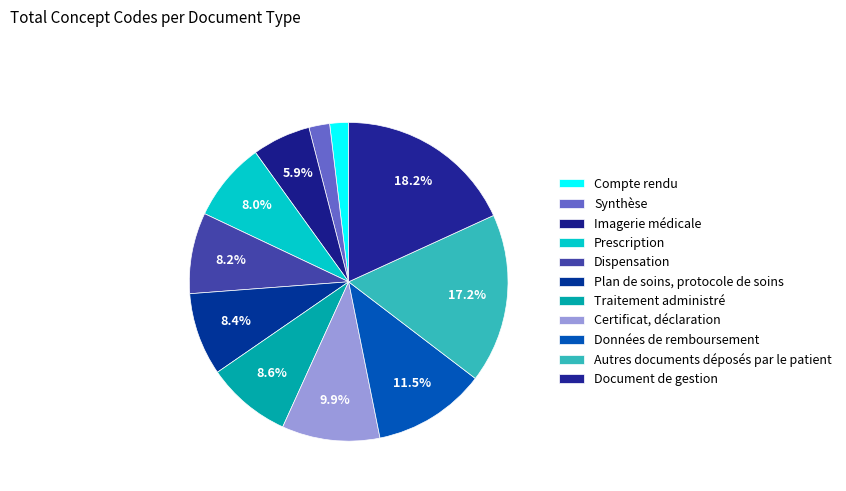

To the nearest percent, what is the difference between the Autres documents déposés par le patient and Document de gestion slice percentages?

1%